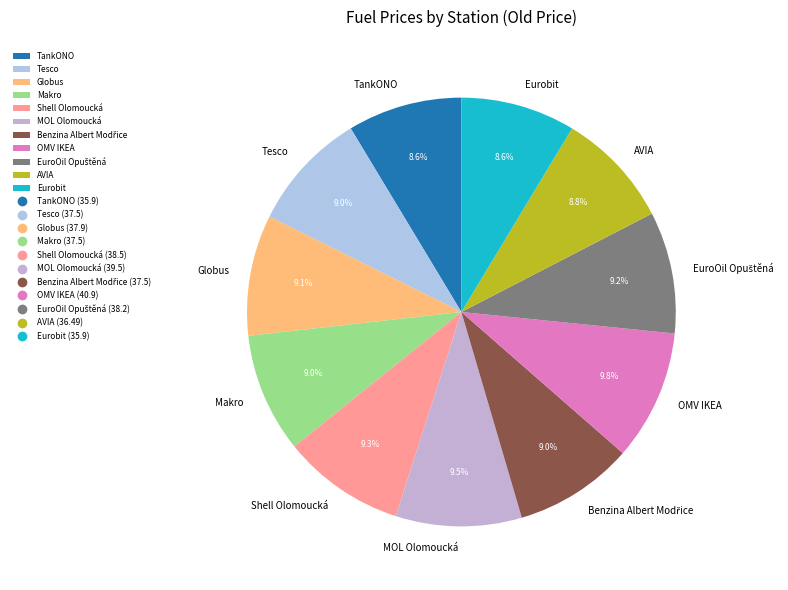

Approximately how many times larger is the value at Tesco compared to TankONO?

1.0